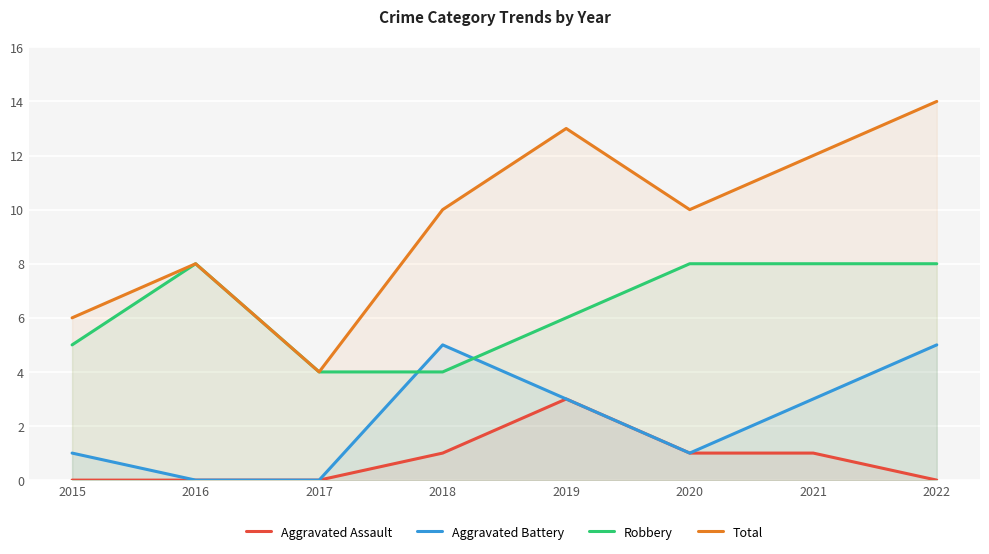

What is the sum of the Total values at 2015 and 2020?

16